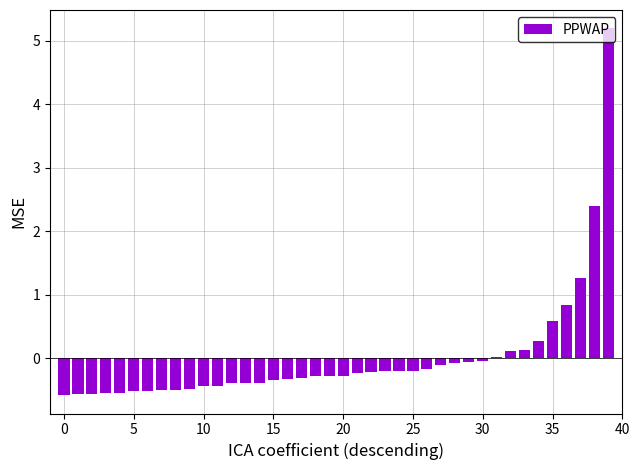

What is the maximum value shown in the chart?

5.2